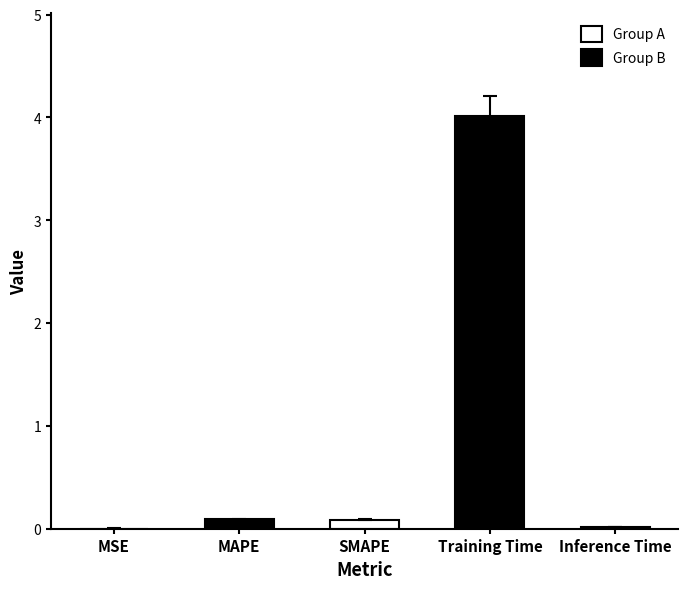

At which category does the chart reach its minimum across all series?

MSE